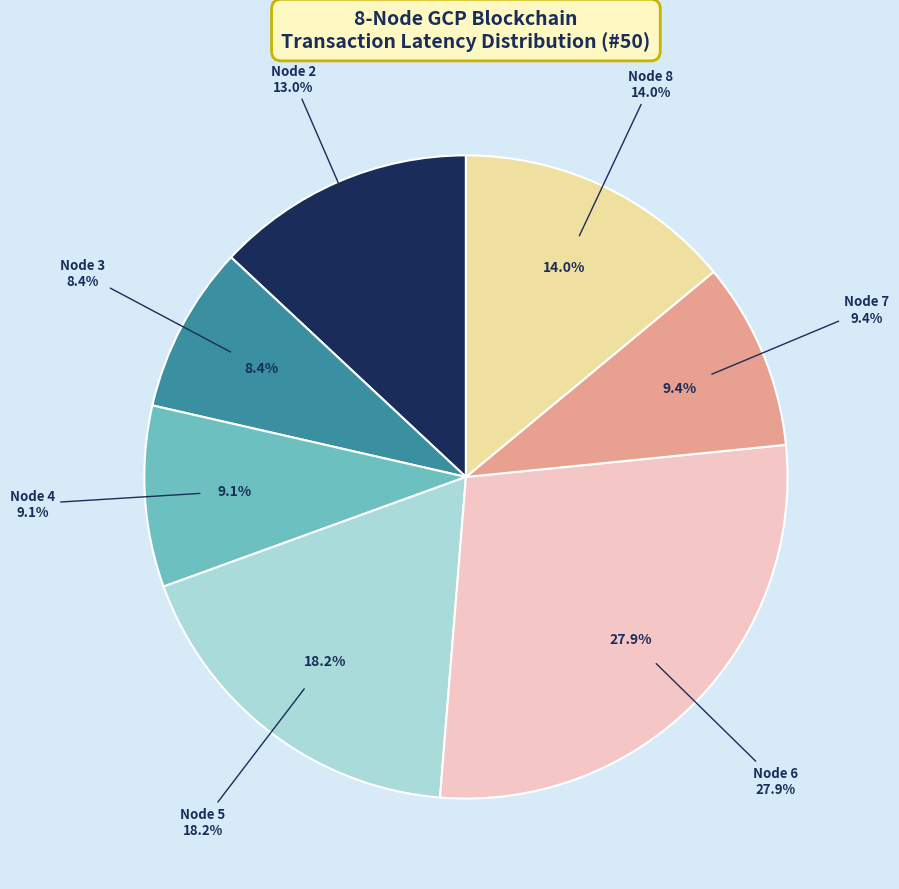

To the nearest percent, what is the difference between the largest and smallest slice percentages?

19%